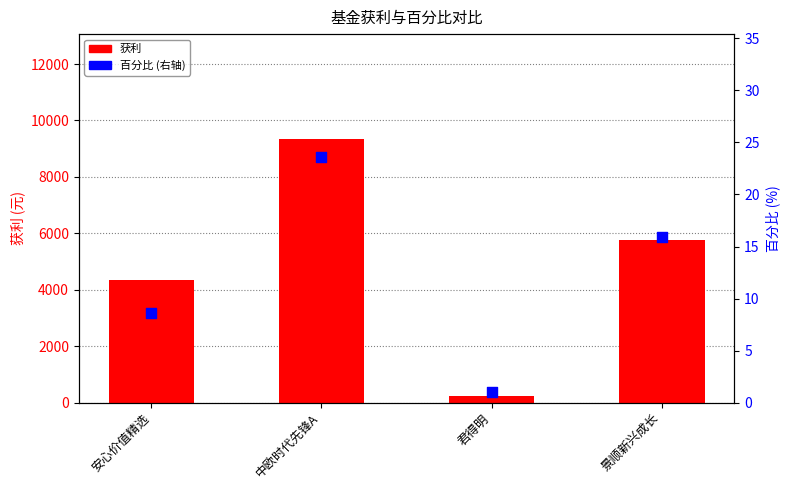

At which category is the sum across all series the highest?

中欧时代先锋A